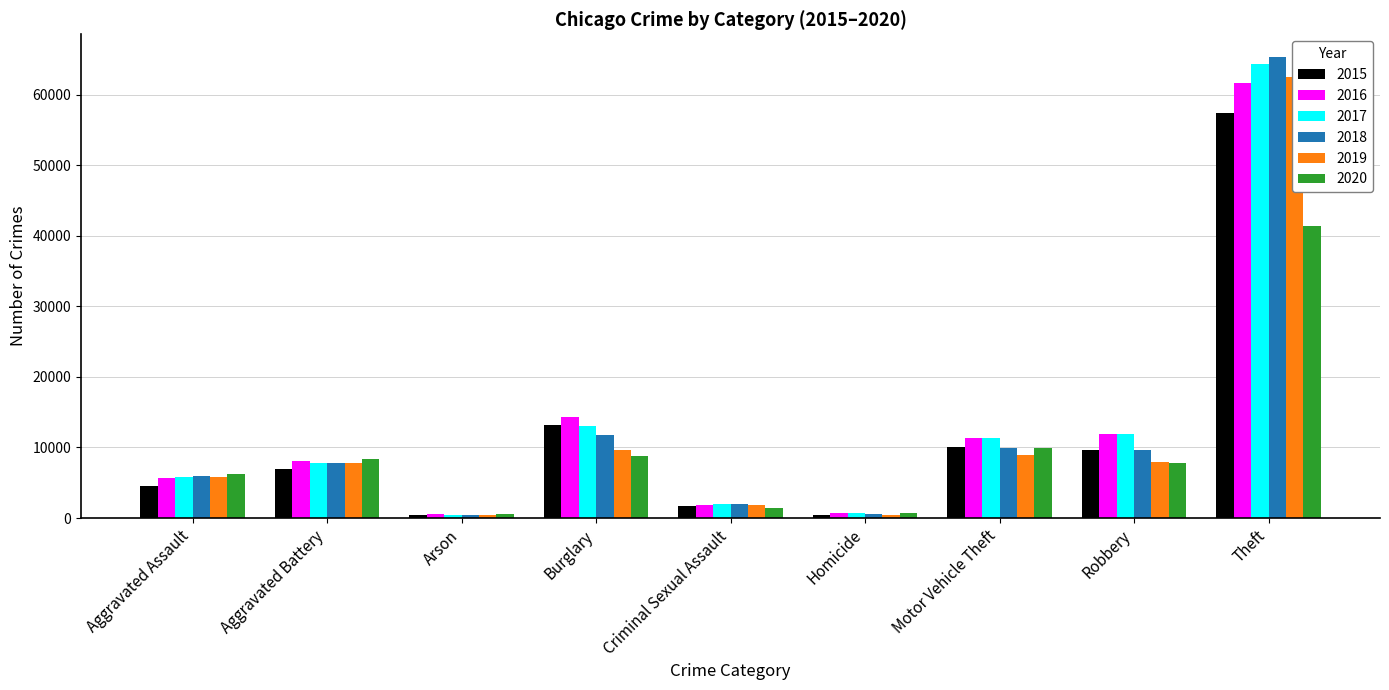

How many categories are shown in the chart?

9